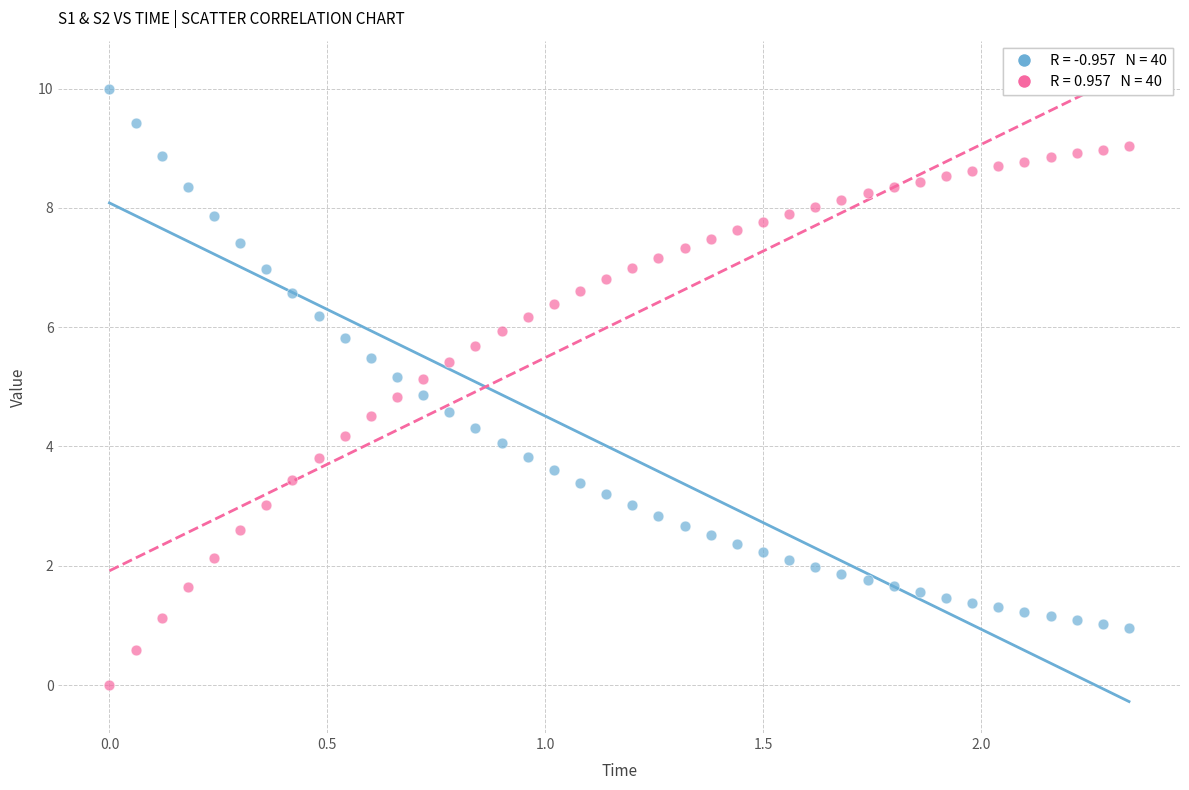

Across all data points, what is the range of X values (max minus min)?

2.3